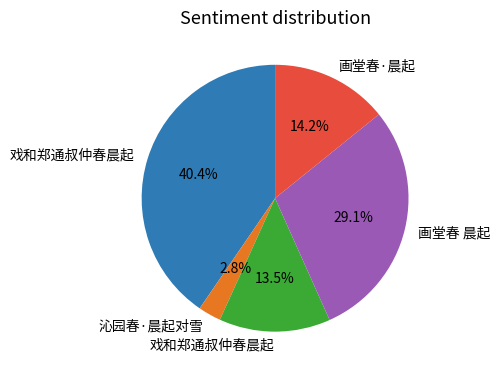

Is there a majority slice in this chart?

No